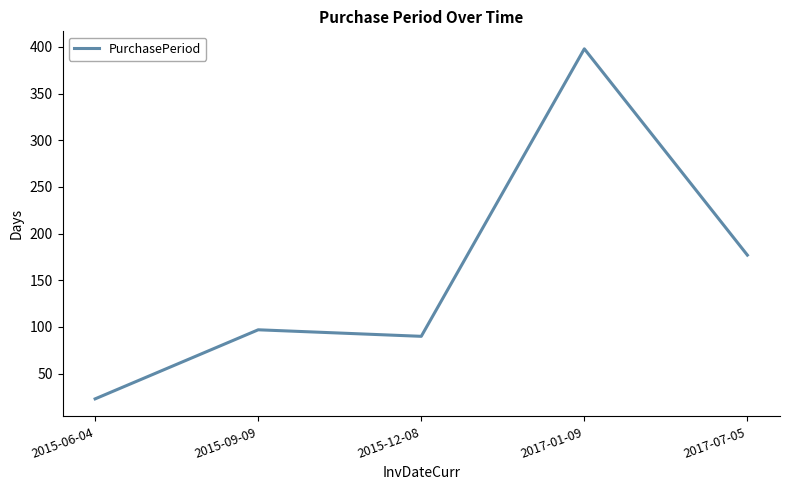

Reading left to right, what are all the values shown in this chart?

23	97	90	398	177